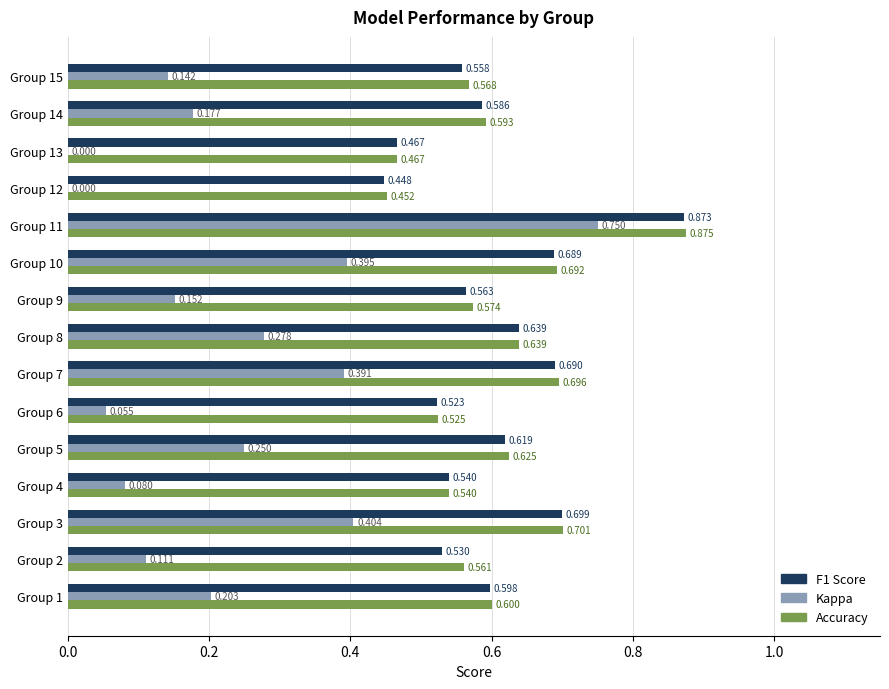

How many distinct data groups are displayed?

3